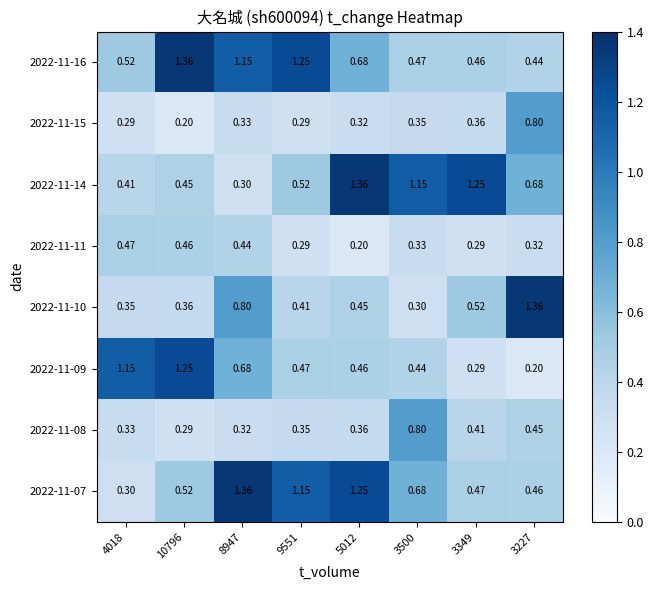

Is the value of 2022-11-11 at 5012 greater than the value of 2022-11-16 at 3500?

No